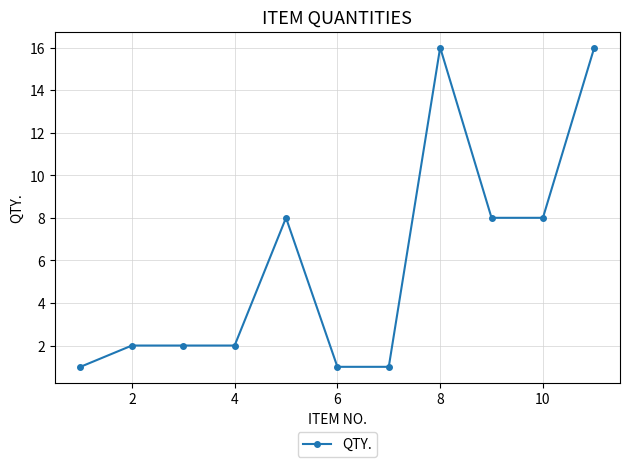

What is the value of the 8th point from the left?

16